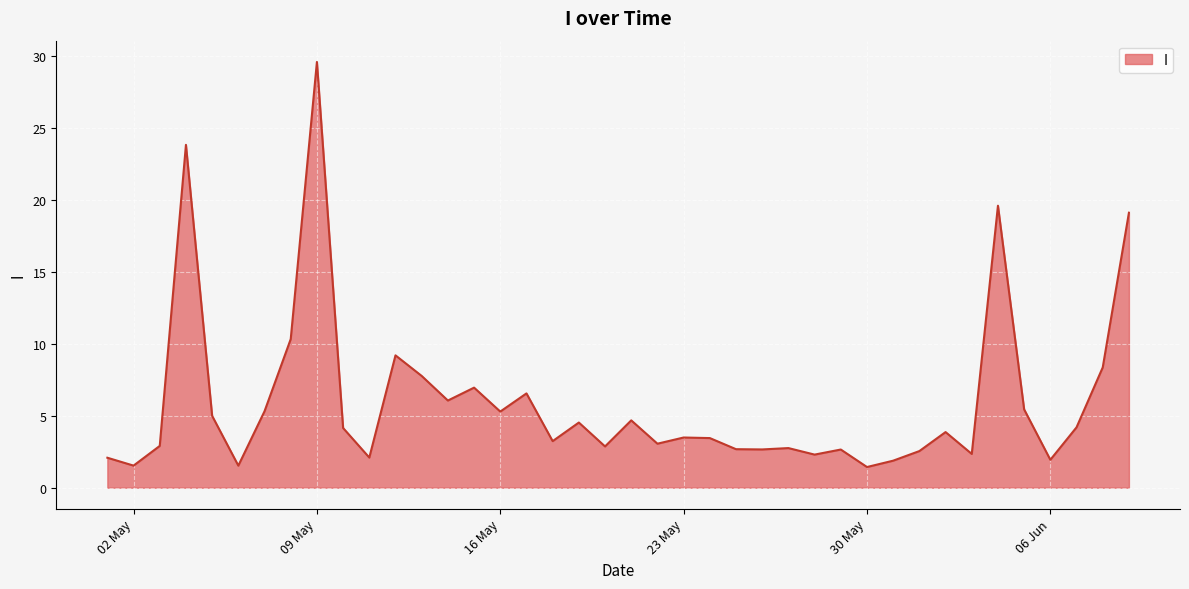

What is the difference between the maximum and minimum values?

28.2